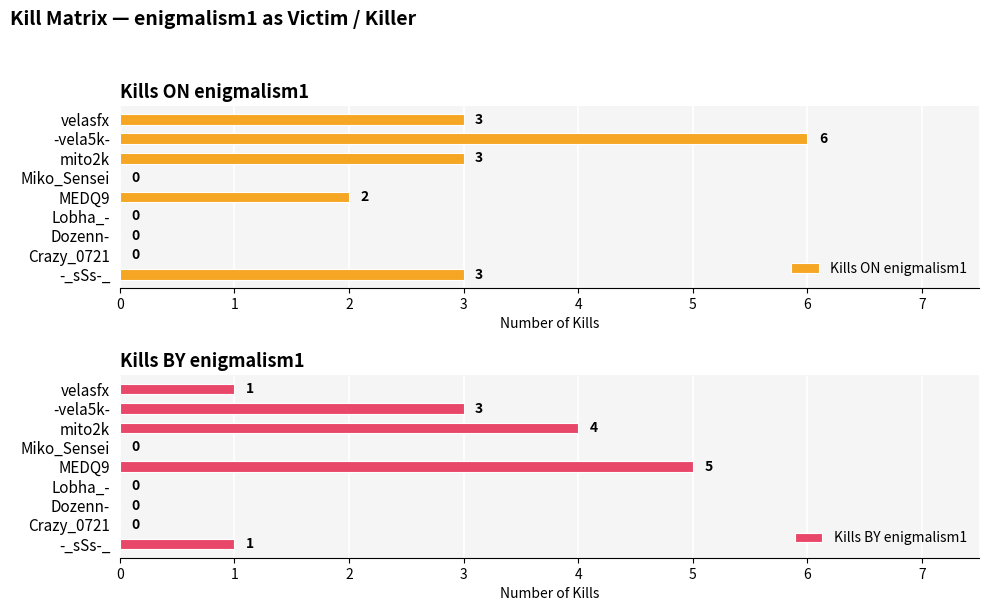

What is the sum of the Kills ON enigmalism1 values at velasfx and Miko_Sensei?

3